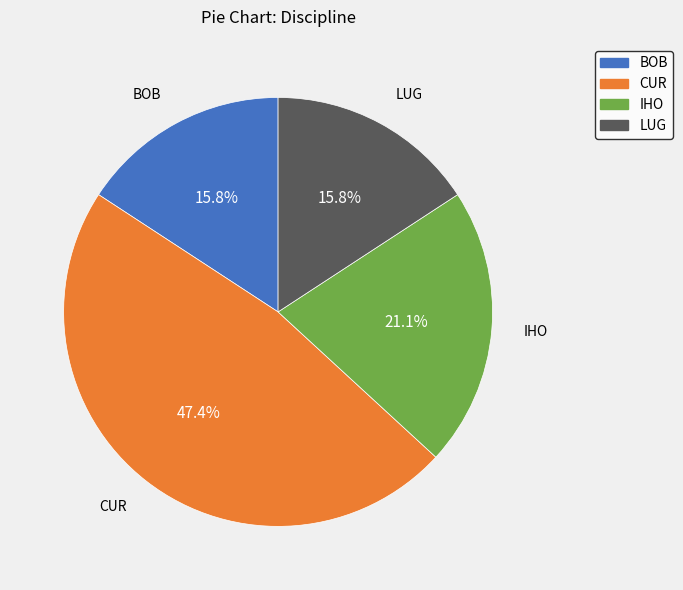

To the nearest percent, what is the difference between the IHO and LUG slice percentages?

5%